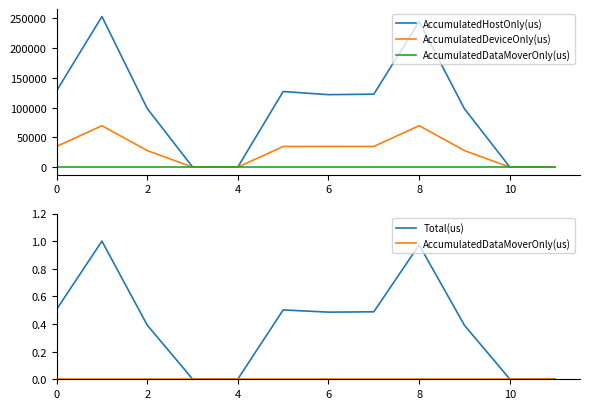

True or false: AccumulatedDataMoverOnly(us) and AccumulatedDeviceOnly(us) intersect in this chart.

False